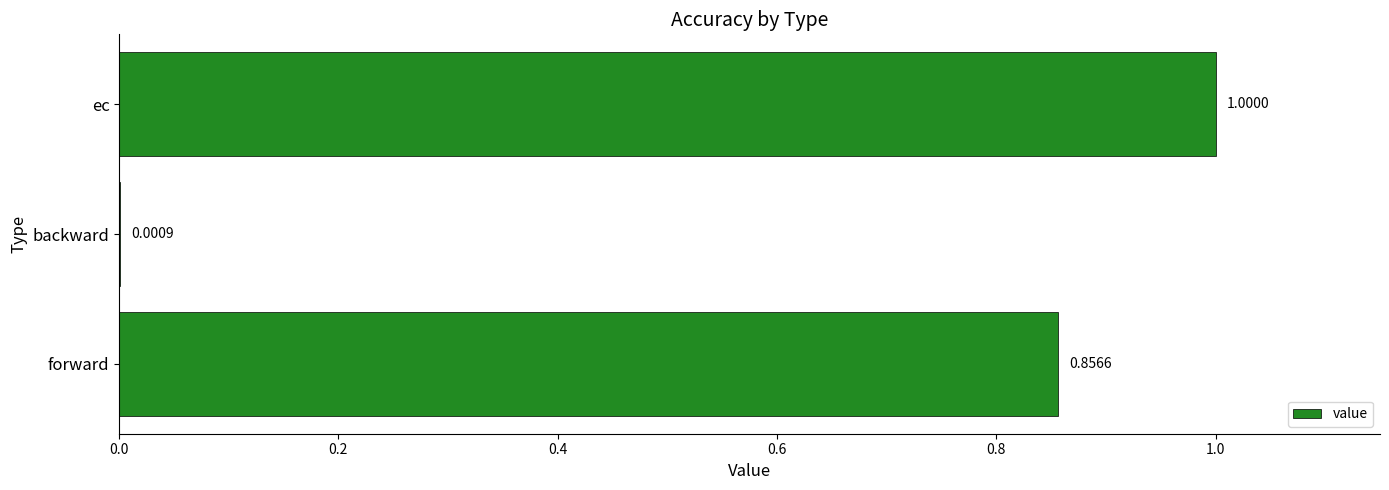

Which has a higher value, ec or forward?

ec